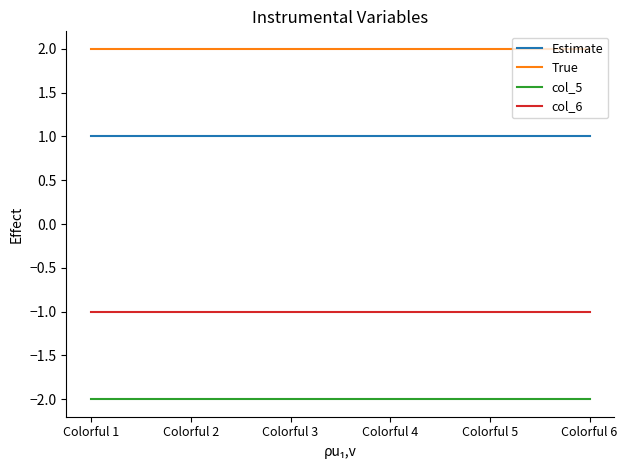

True or false: col_5 has a value of -3 at Colorful 4.

False